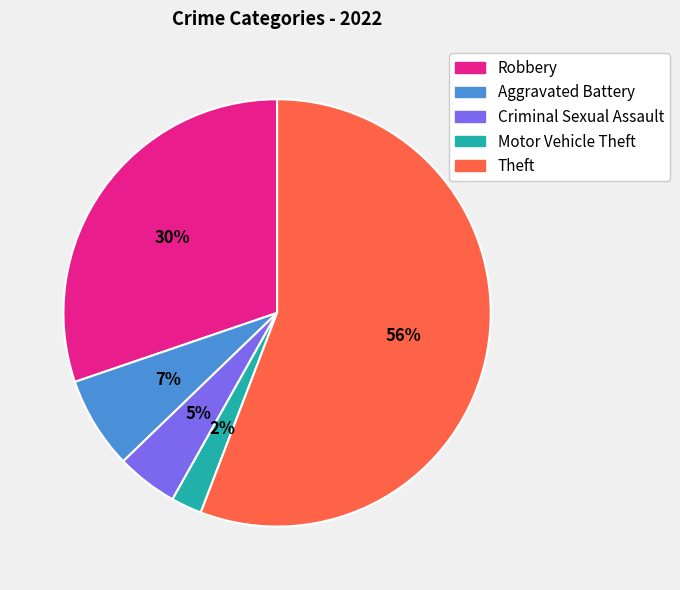

Count the number of slices in the pie.

5